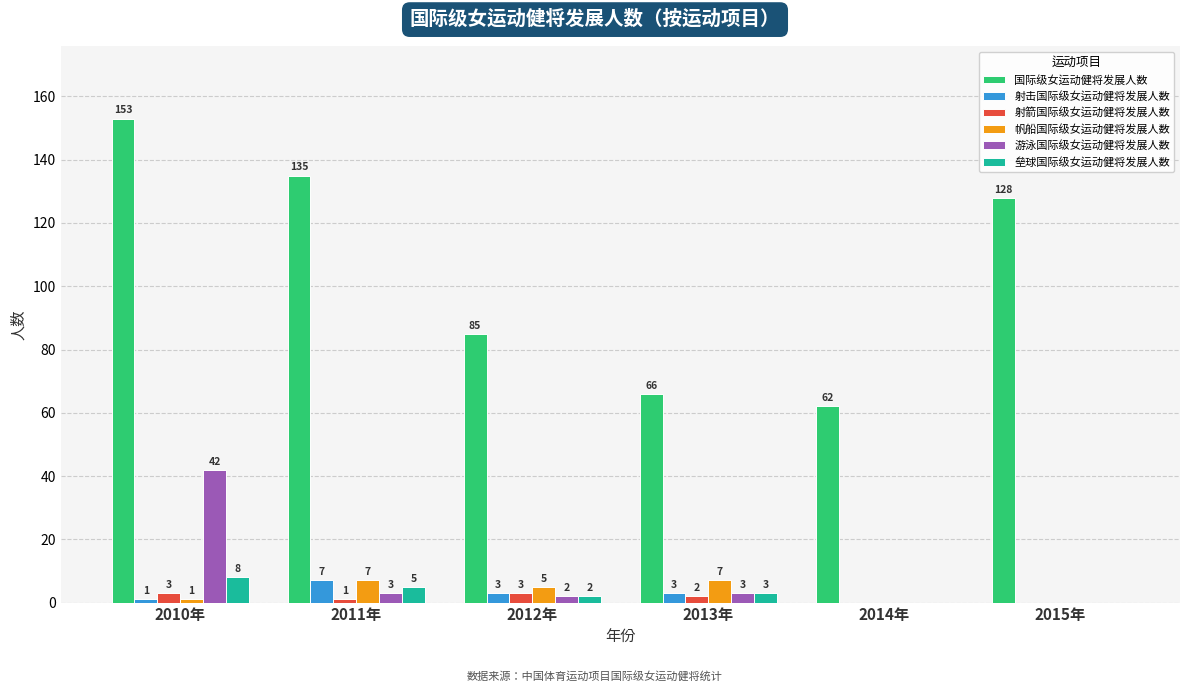

Reading left to right, what are all the values shown in this chart?

国际级女运动健将发展人数: 2010年=153	2011年=135	2012年=85	2013年=66	2014年=62	2015年=128
射击国际级女运动健将发展人数: 2010年=1	2011年=7	2012年=3	2013年=3	2014年=0	2015年=0
射箭国际级女运动健将发展人数: 2010年=3	2011年=1	2012年=3	2013年=2	2014年=0	2015年=0
帆船国际级女运动健将发展人数: 2010年=1	2011年=7	2012年=5	2013年=7	2014年=0	2015年=0
游泳国际级女运动健将发展人数: 2010年=42	2011年=3	2012年=2	2013年=3	2014年=0	2015年=0
垒球国际级女运动健将发展人数: 2010年=8	2011年=5	2012年=2	2013年=3	2014年=0	2015年=0